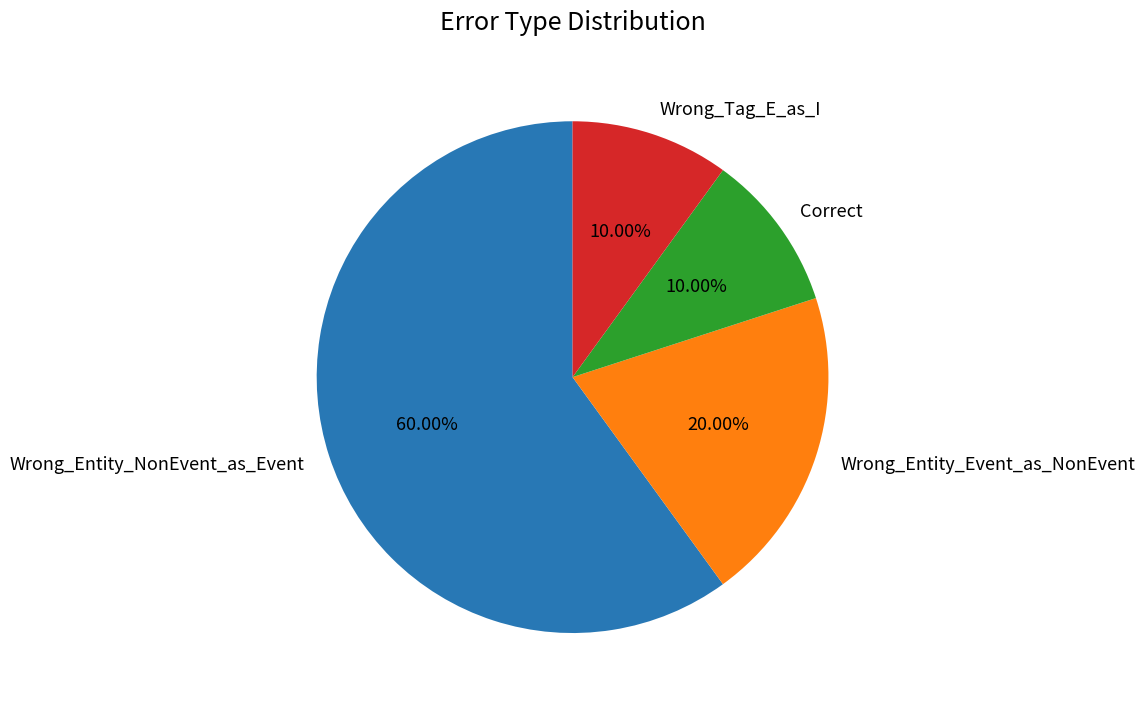

What percentage is NOT represented by Wrong_Tag_E_as_I?

90.0%